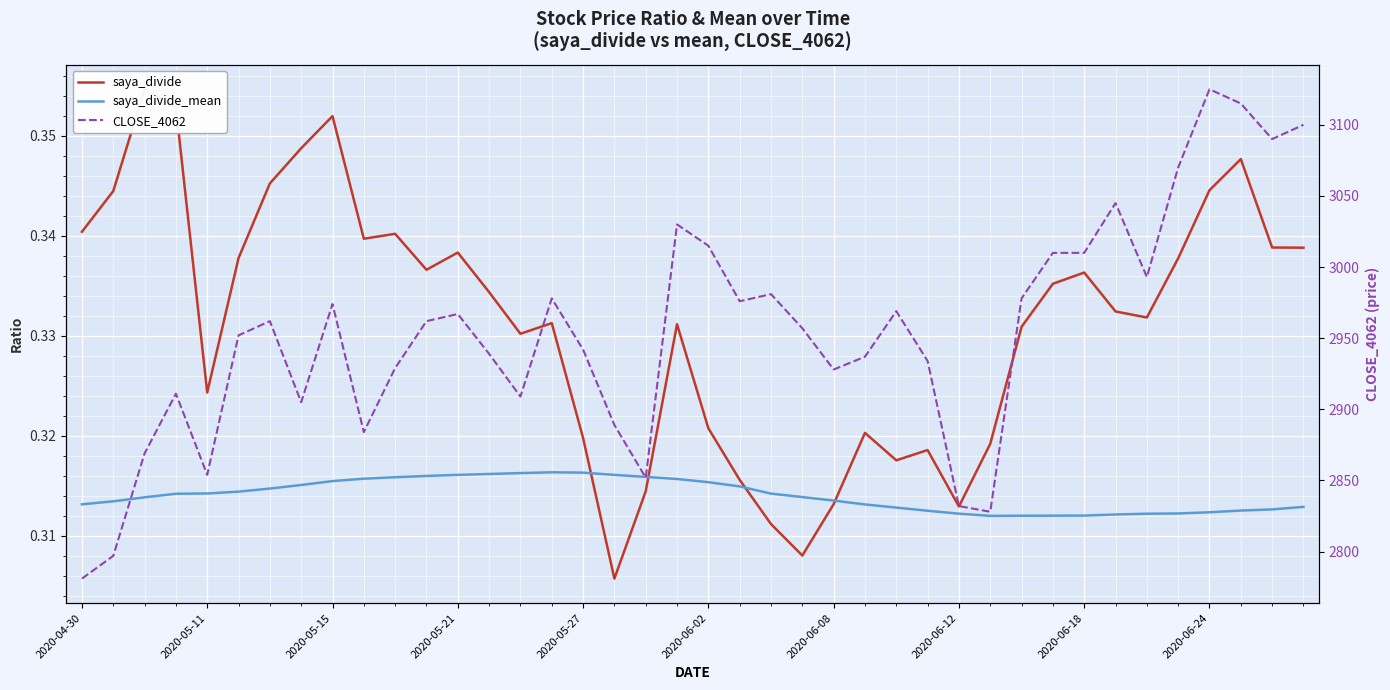

What is the sum of the saya_divide_mean values at 37 and 34?

0.6